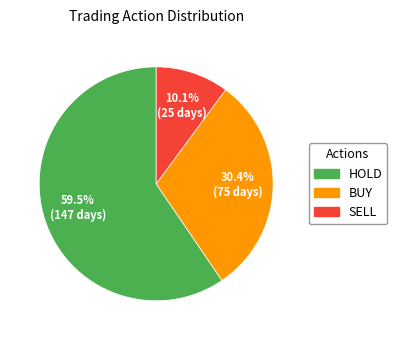

To the nearest percent, what is the combined percentage of SELL and HOLD?

70%